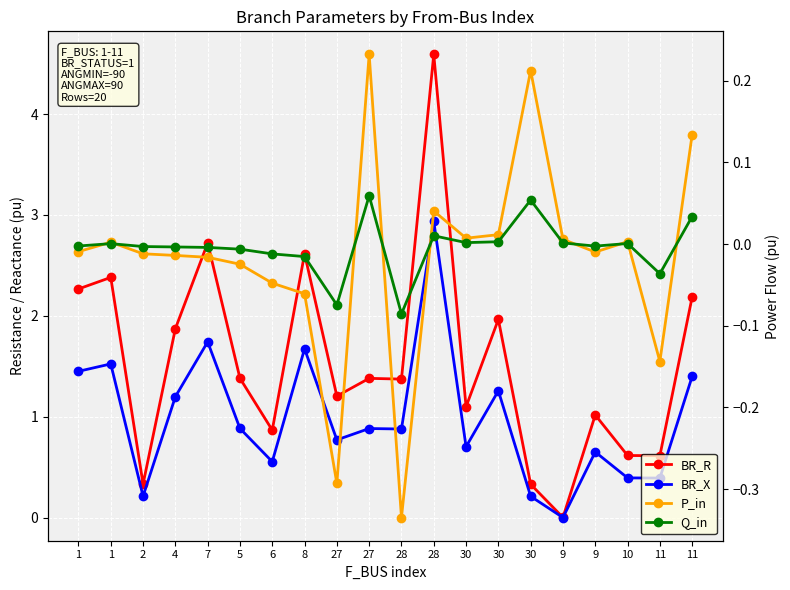

True or false: BR_R has more than 1 points higher than both neighbors.

True